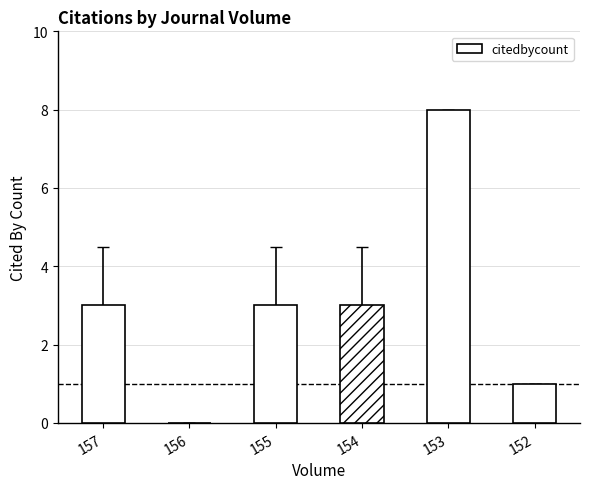

How many values are above zero?

5